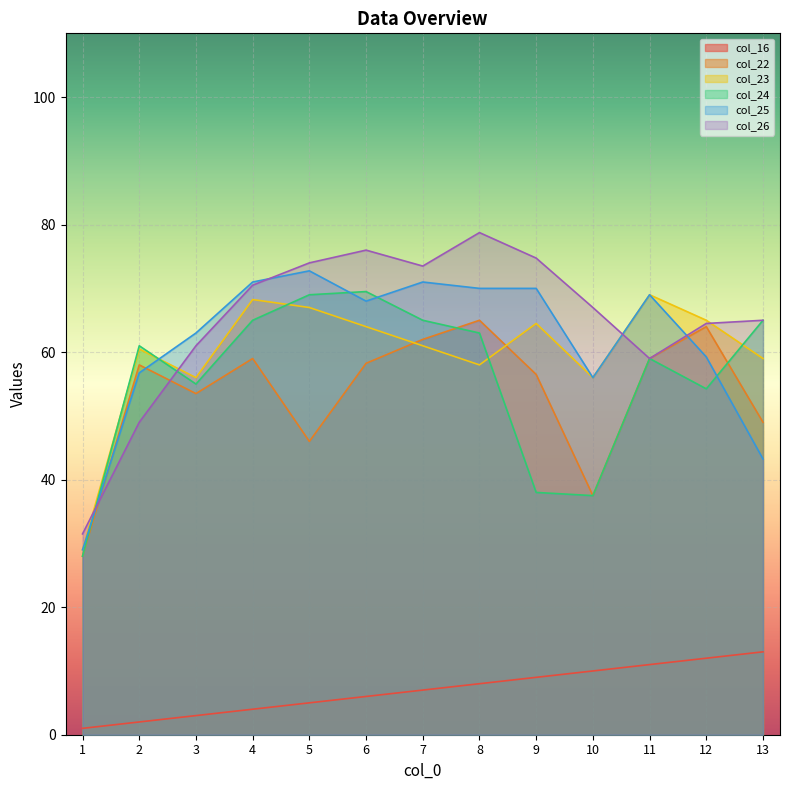

Reading right to left, extract all data points from this chart.

col_16: 13.0	12.0	11.0	10.0	9.0	8.0	7.0	6.0	5.0	4.0	3.0	2.0	1.0
col_22: 49.0	64.0	59.0	37.5	56.5	65.0	62.0	58.2	46.0	59.0	53.5	58.0	28.0
col_23: 59.0	65.0	69.0	56.0	64.5	58.0	61.0	64.0	67.0	68.2	56.0	60.5	29.0
col_24: 65.0	54.2	59.0	37.5	38.0	63.0	65.0	69.5	69.0	65.0	55.0	61.0	28.0
col_25: 43.2	59.2	69.0	56.0	70.0	70.0	71.0	68.0	72.8	71.0	63.0	56.8	29.0
col_26: 65.0	64.5	59.0	67.0	74.8	78.8	73.5	76.0	74.0	70.5	61.0	49.0	31.5